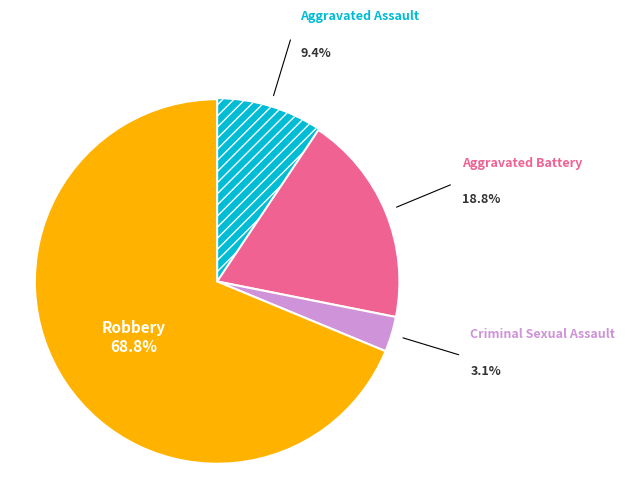

Is there any slice that represents more than half of the pie?

Yes